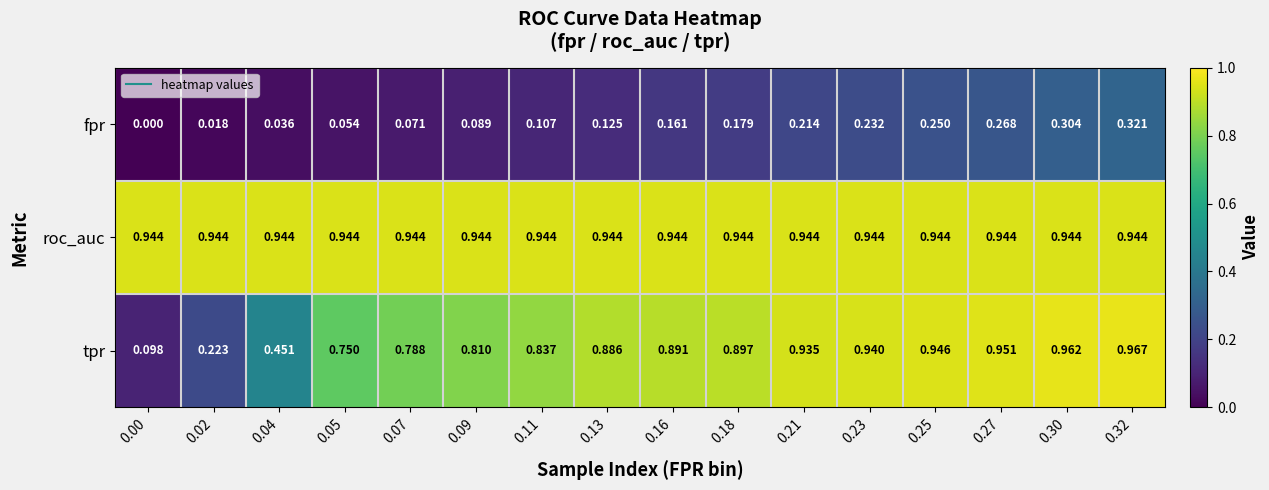

Rank the series by their maximum value, from highest to lowest.

tpr, roc_auc, fpr